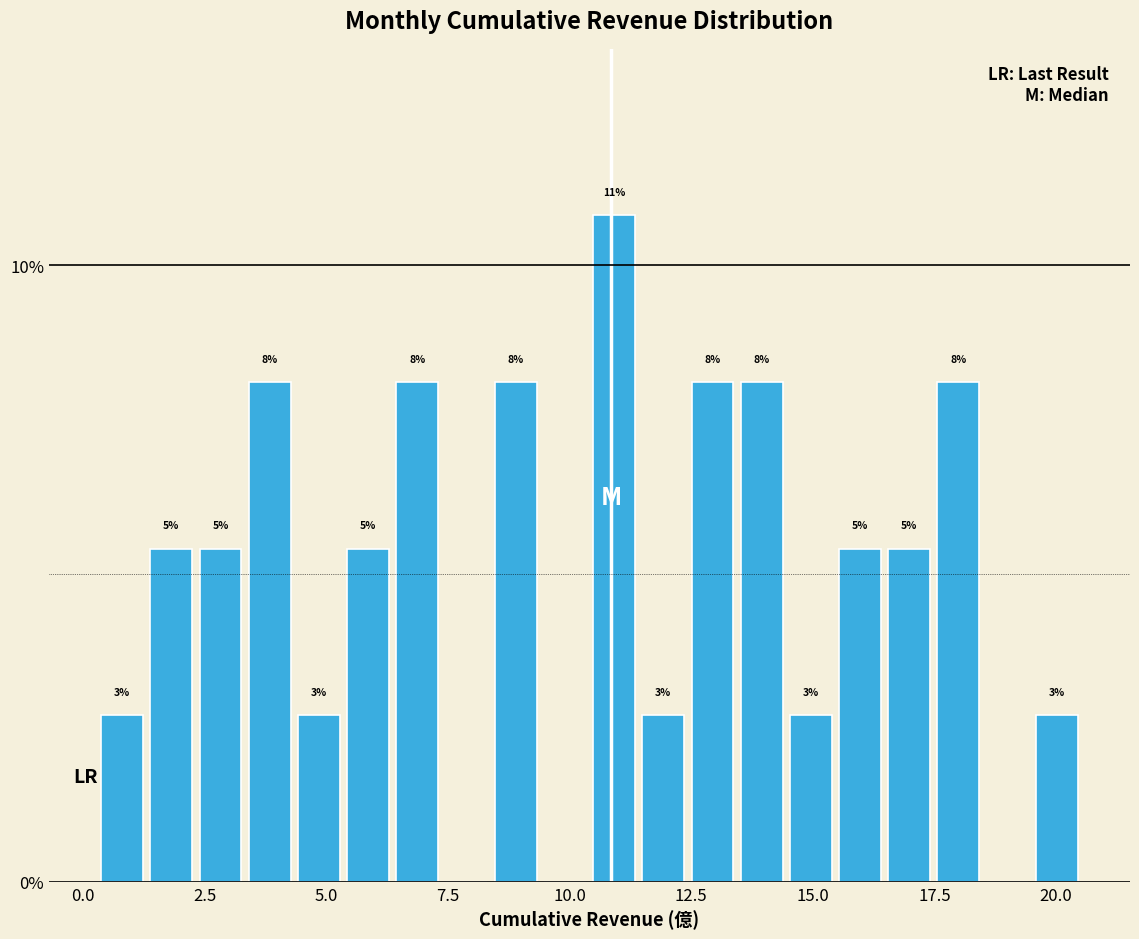

Read against the x-axis, roughly where is the centre of the tallest bar?

11.0